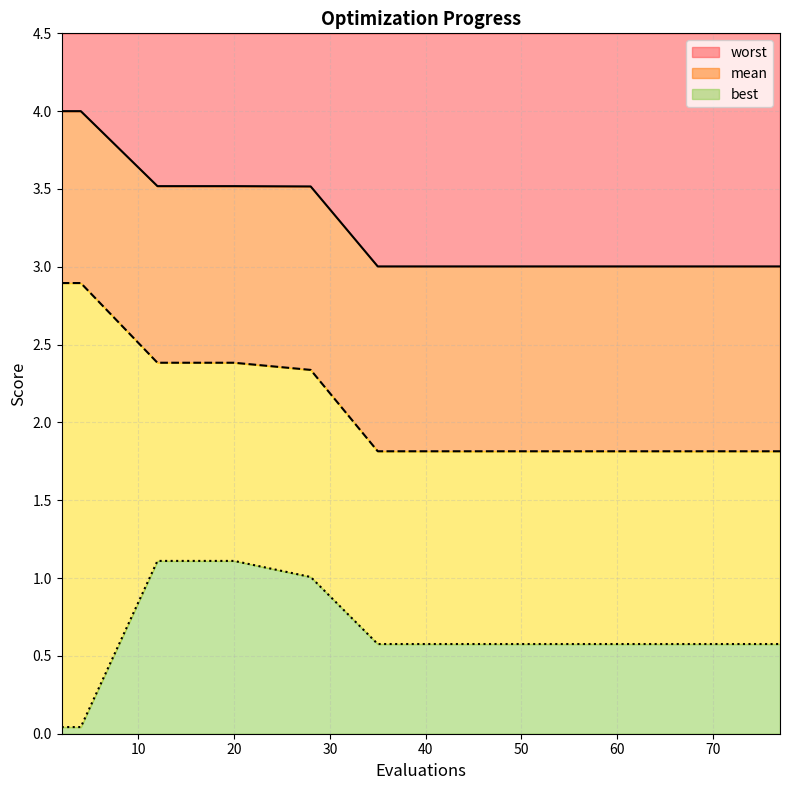

What is the approximate value of best at 77?

0.6